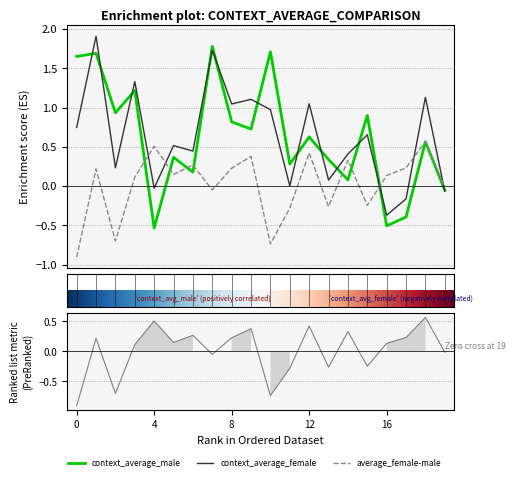

Does the chart have visible grid lines?

Yes